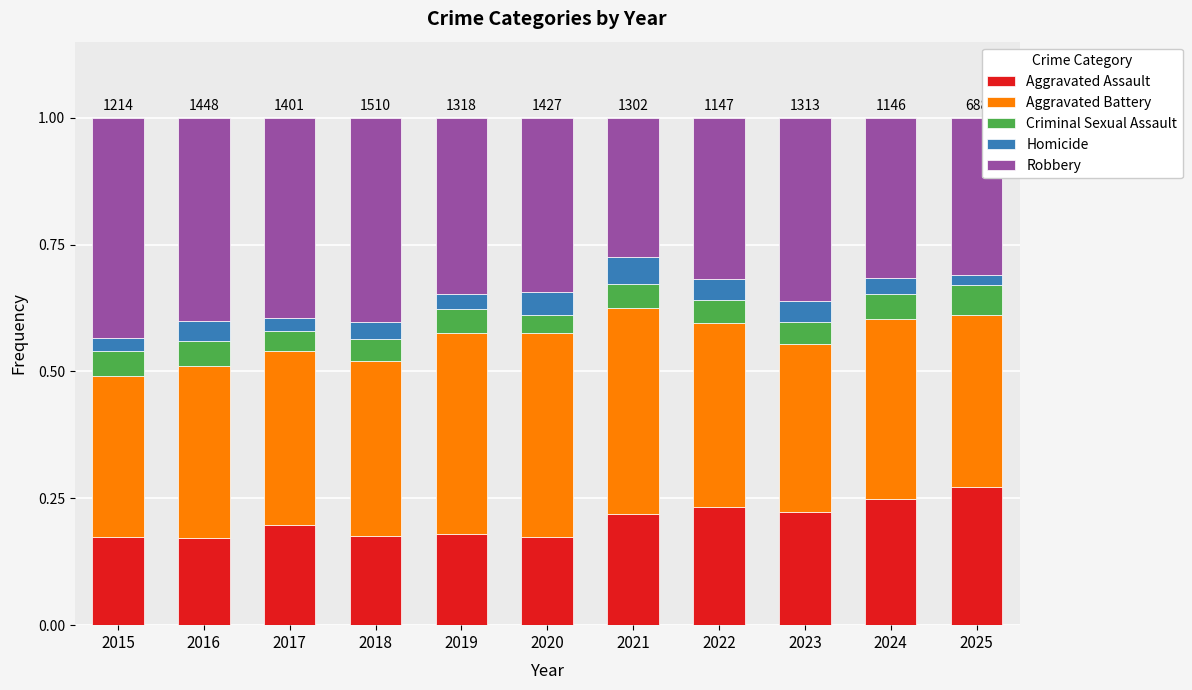

At which label does Aggravated Assault reach its peak?

2025